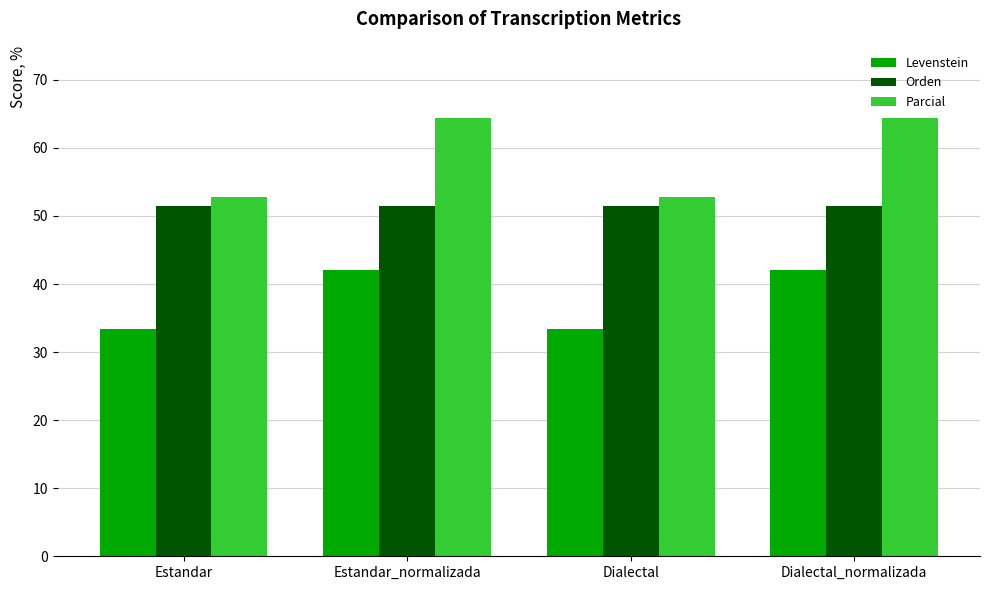

What are all the series names shown in the legend?

Levenstein, Orden, Parcial